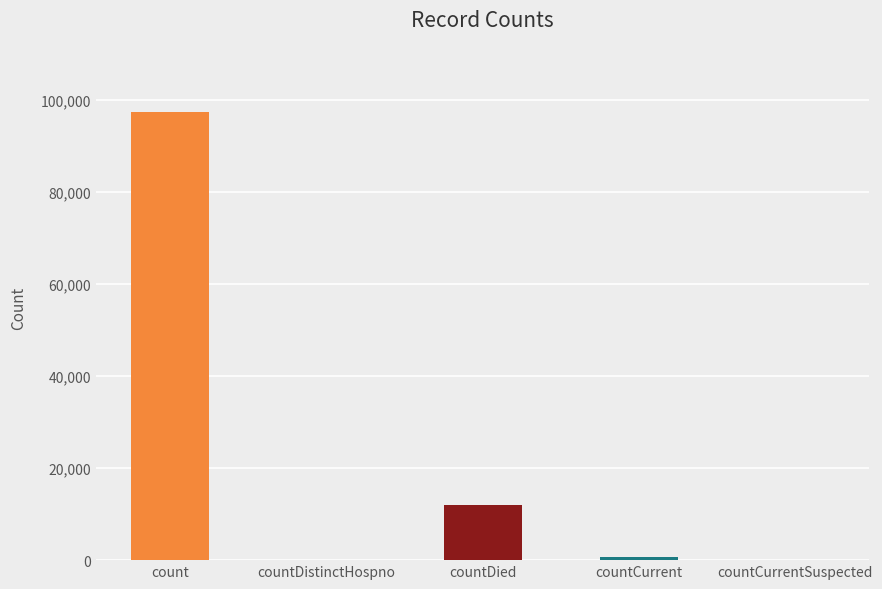

What is the label of the 4th bar from the right?

countDistinctHospno